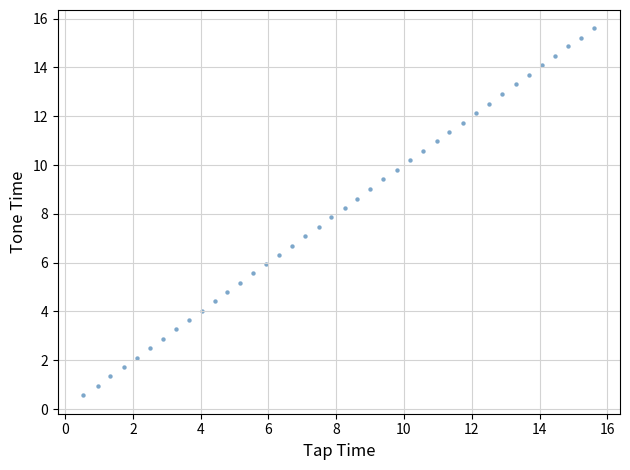

What is the range of Y values (max minus min)?

15.0